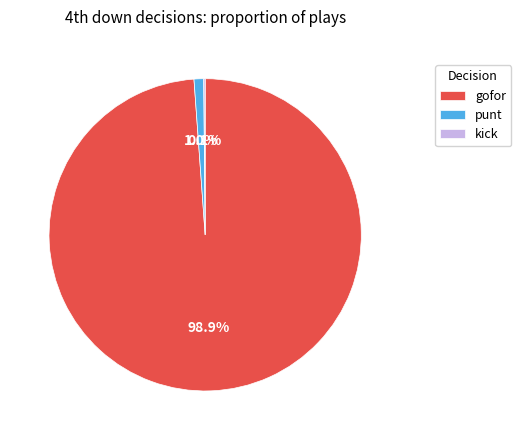

Which category accounts for the majority?

gofor